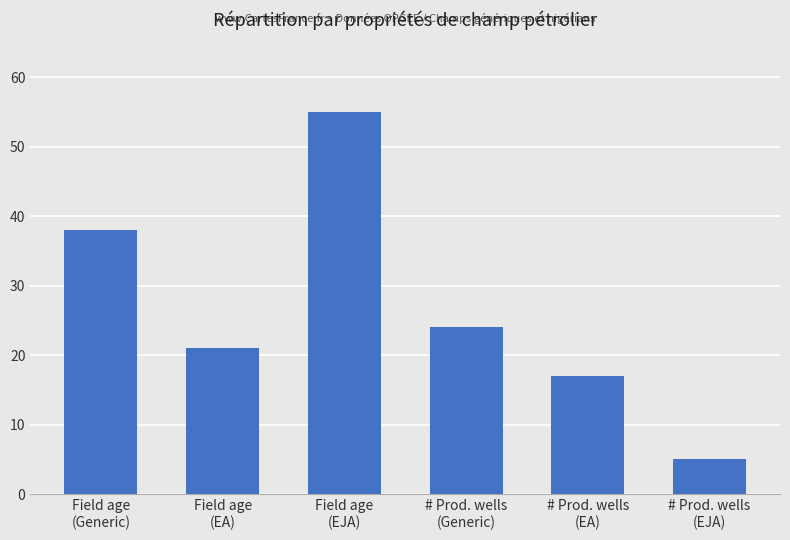

What is the value of the 4th bar from the left?

24